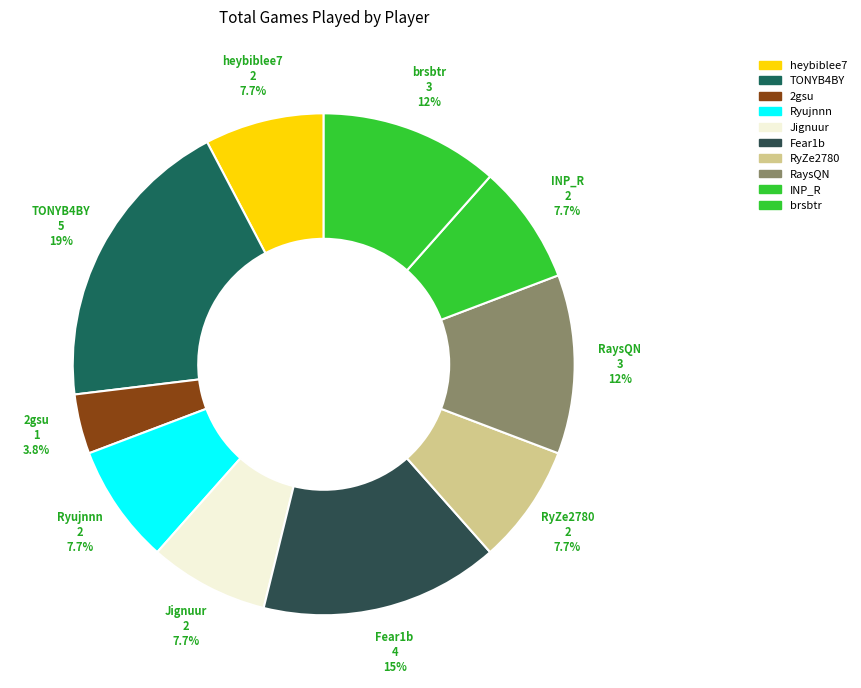

To the nearest percent, what is the difference between the 2gsu and heybiblee7 slice percentages?

4%